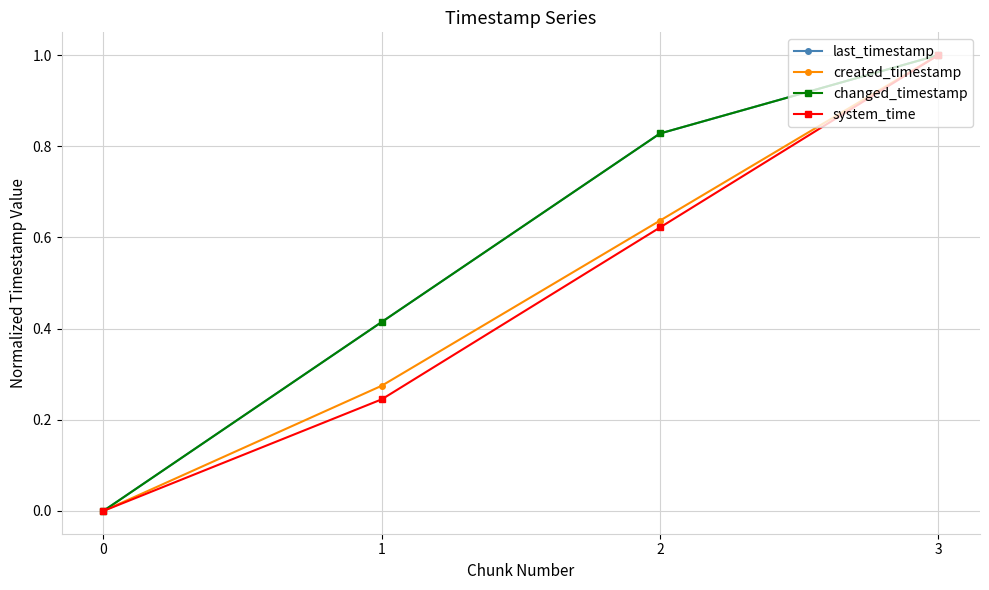

Does the chart have visible grid lines?

Yes